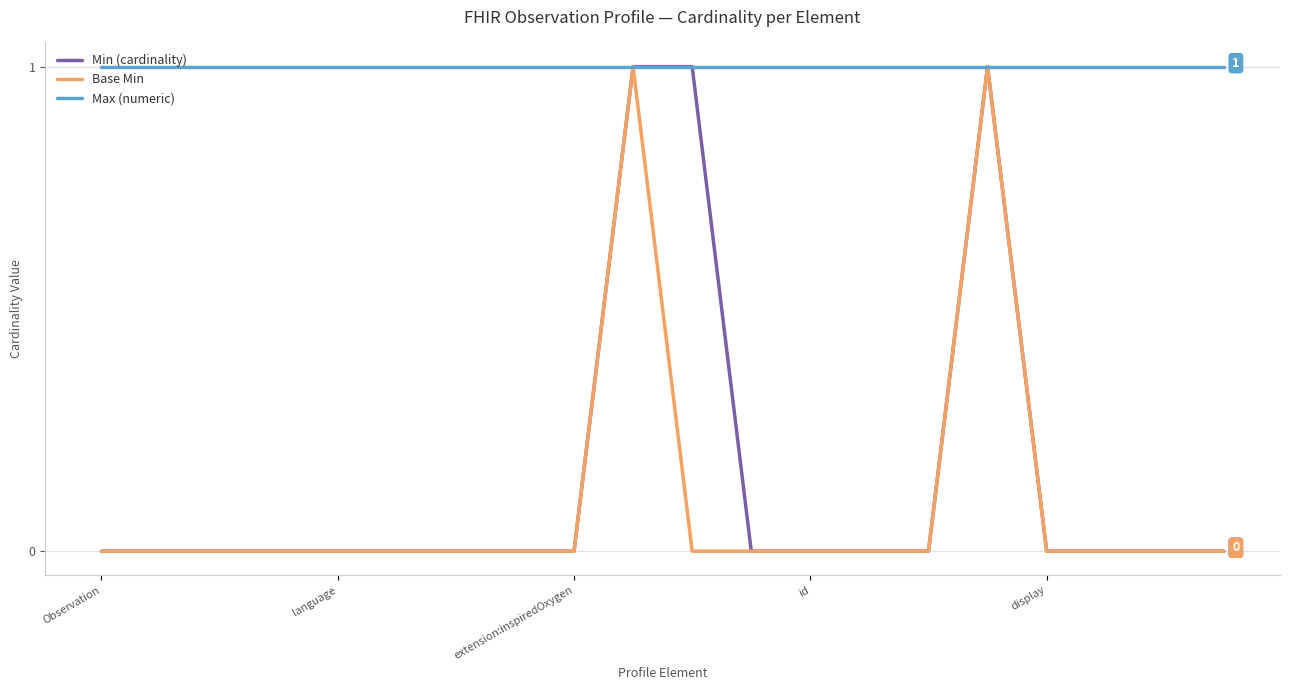

What is the sum of all Min (cardinality) values?

3